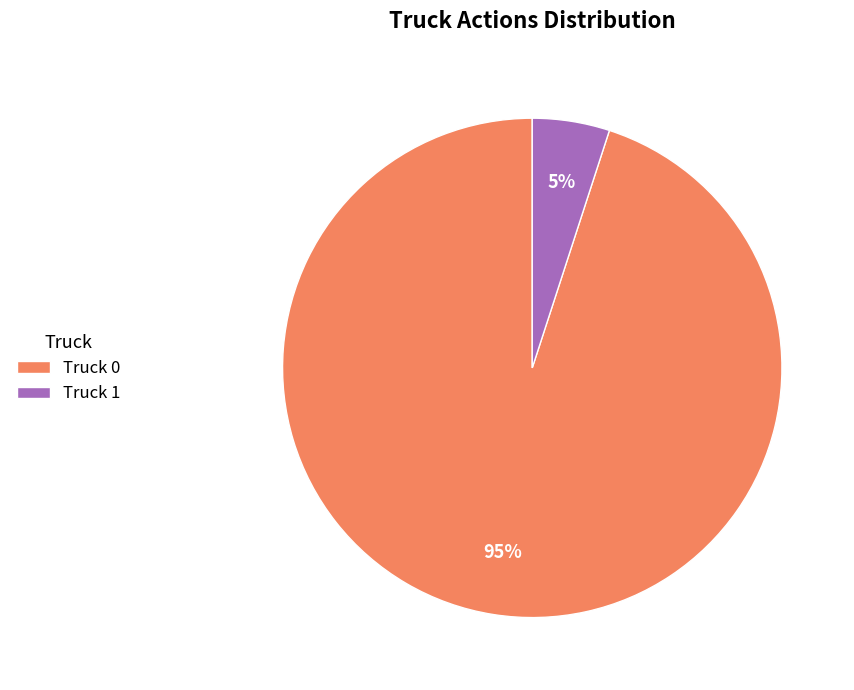

What is the ratio of the value at Truck 0 to the value at Truck 1?

19.0